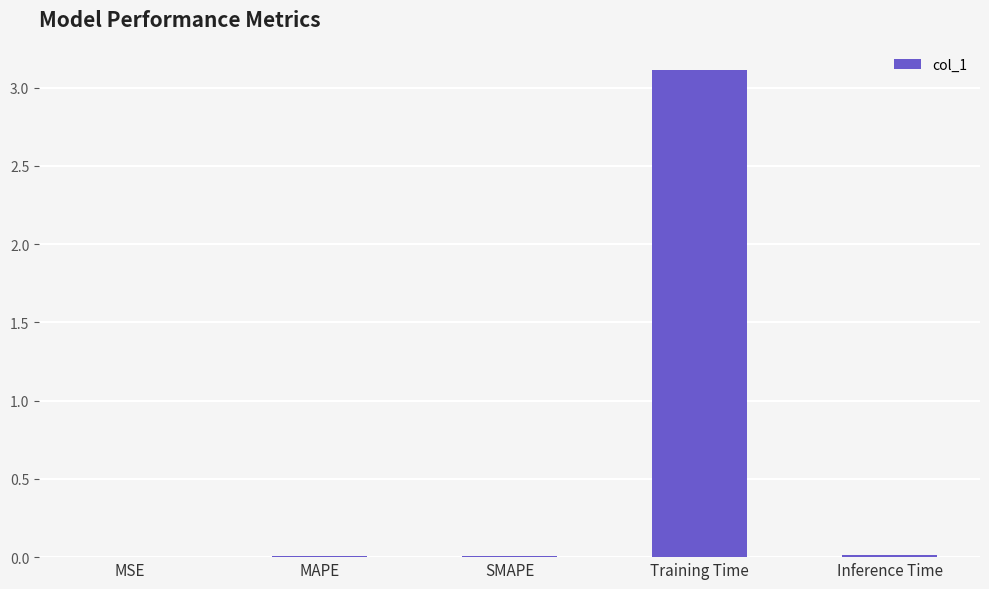

The value at SMAPE is 0.0. True or false?

True